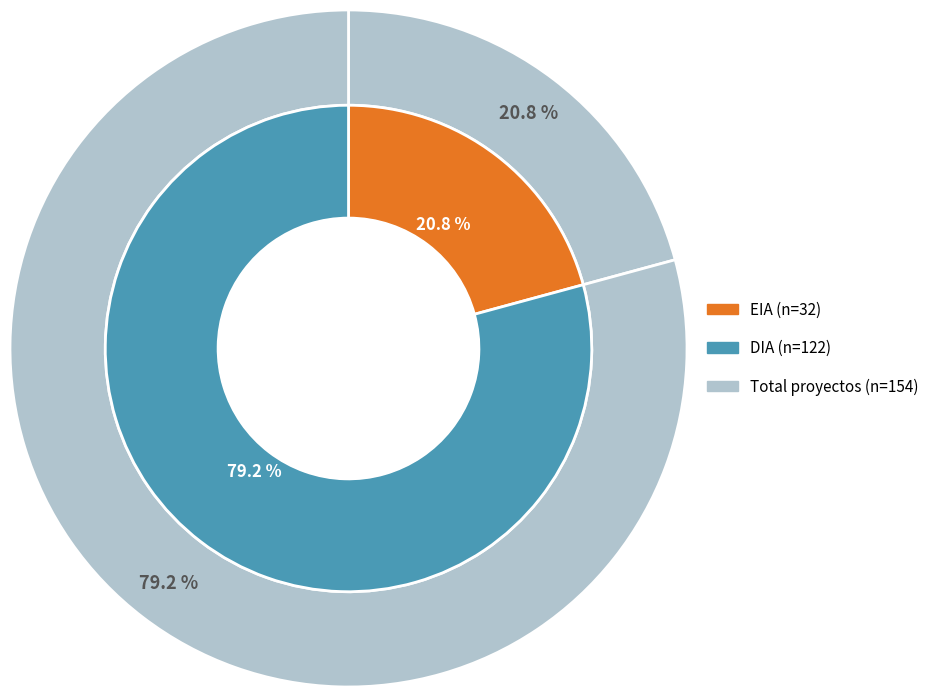

Combined, do DIA and EIA account for over 50%?

Yes